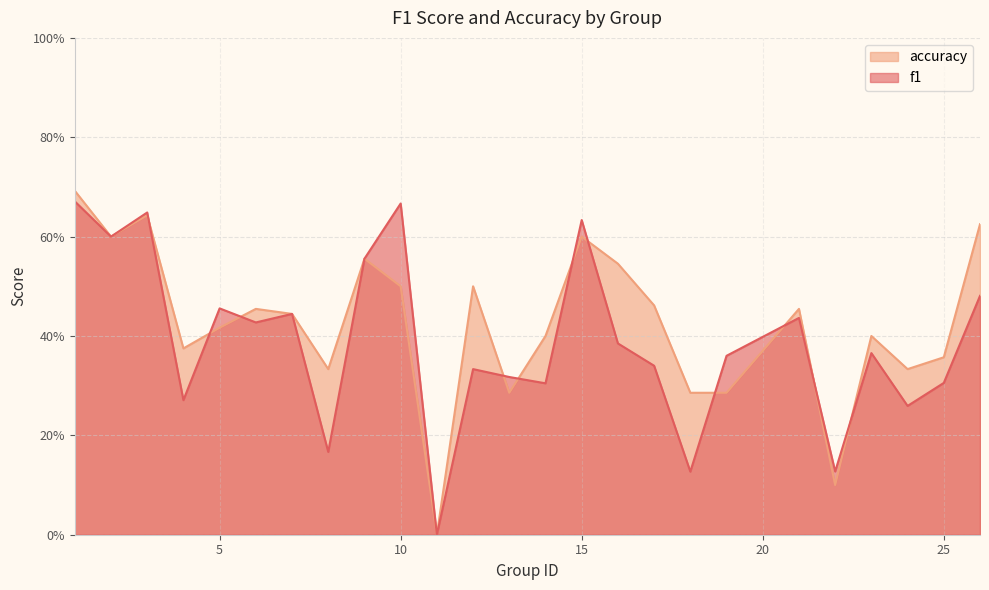

Count the accuracy values in the range 0 to 1.

25